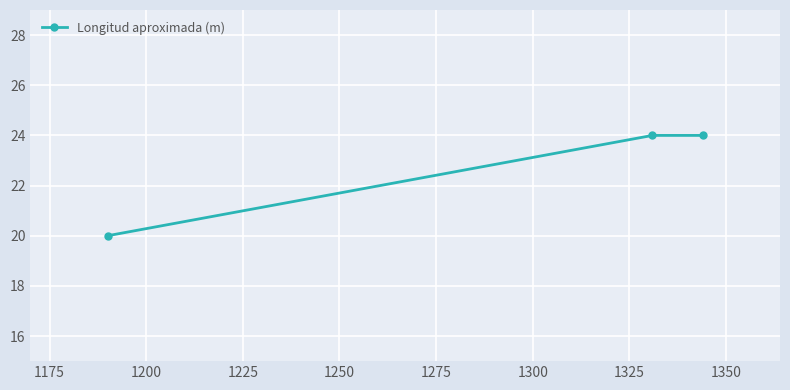

What is the value of the 3rd point from the left?

24